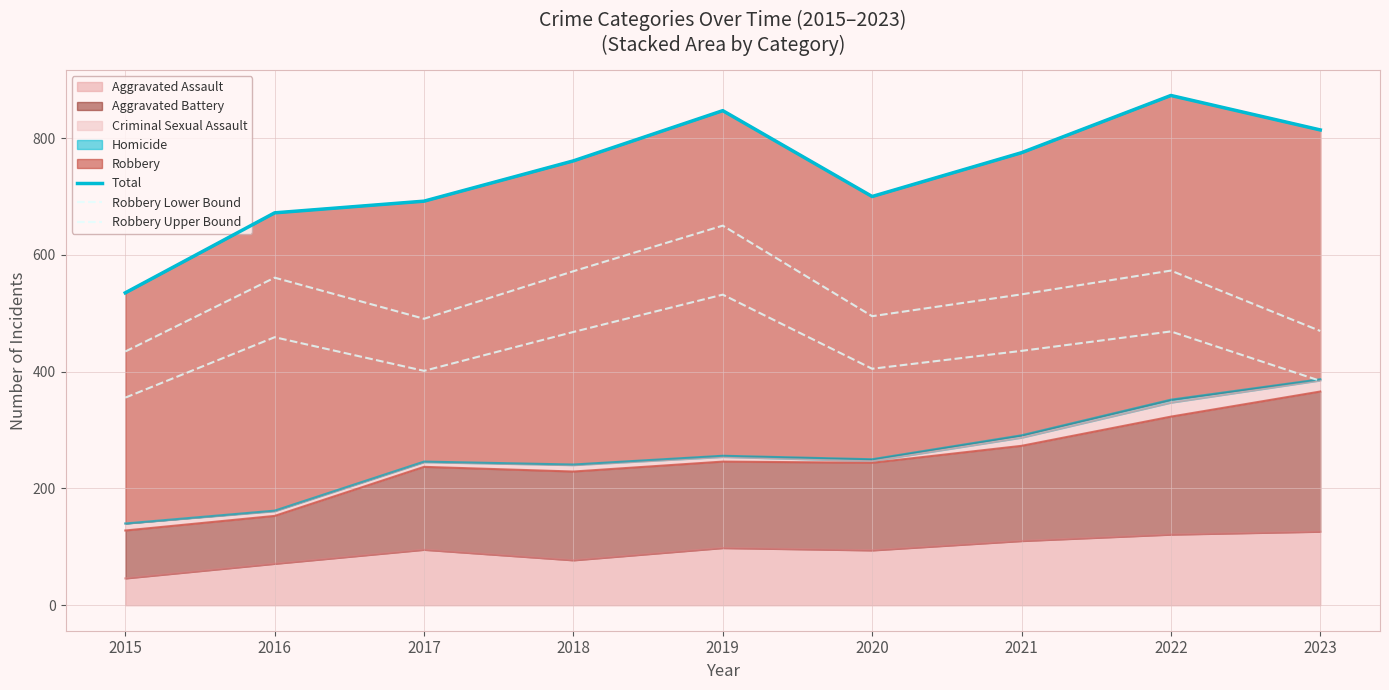

True or false: Total and Robbery Lower Bound cross at least once.

False